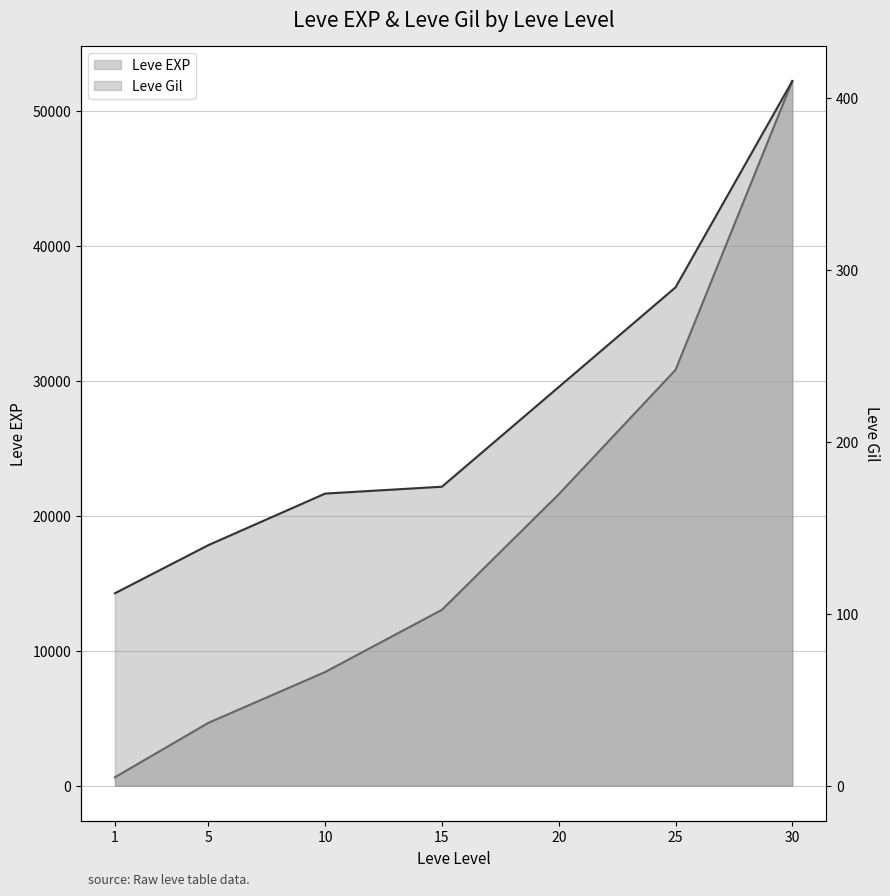

True or false: Leve Gil and Leve EXP cross at least once.

False